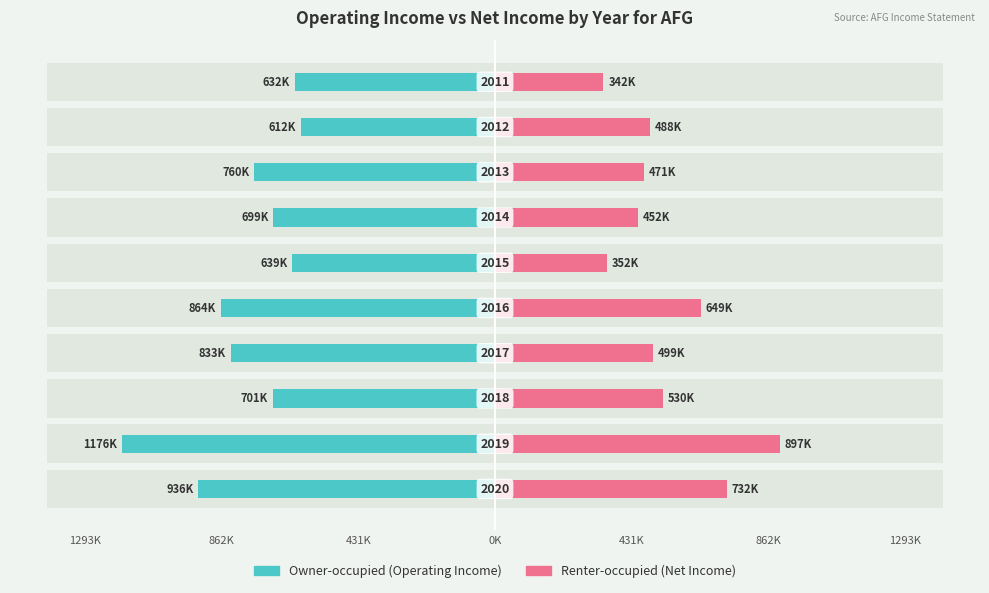

What is the difference between the maximum and second lowest values in the Renter-occupied series?

545000